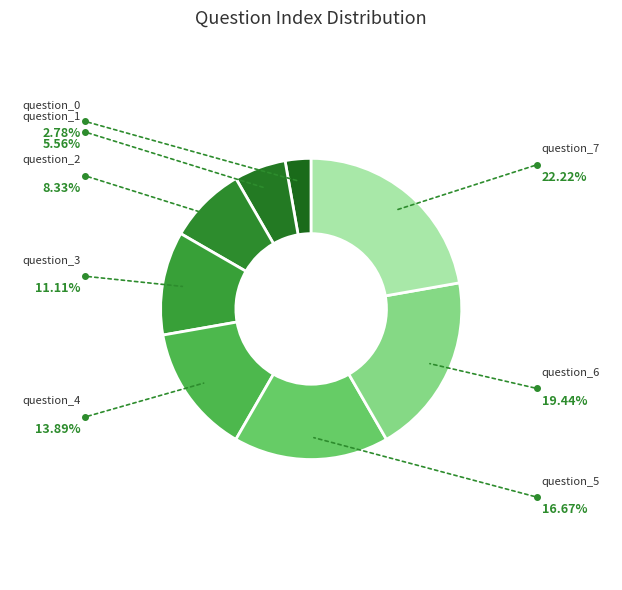

Rank the categories by value from highest to lowest.

question_7, question_6, question_5, question_4, question_3, question_2, question_1, question_0